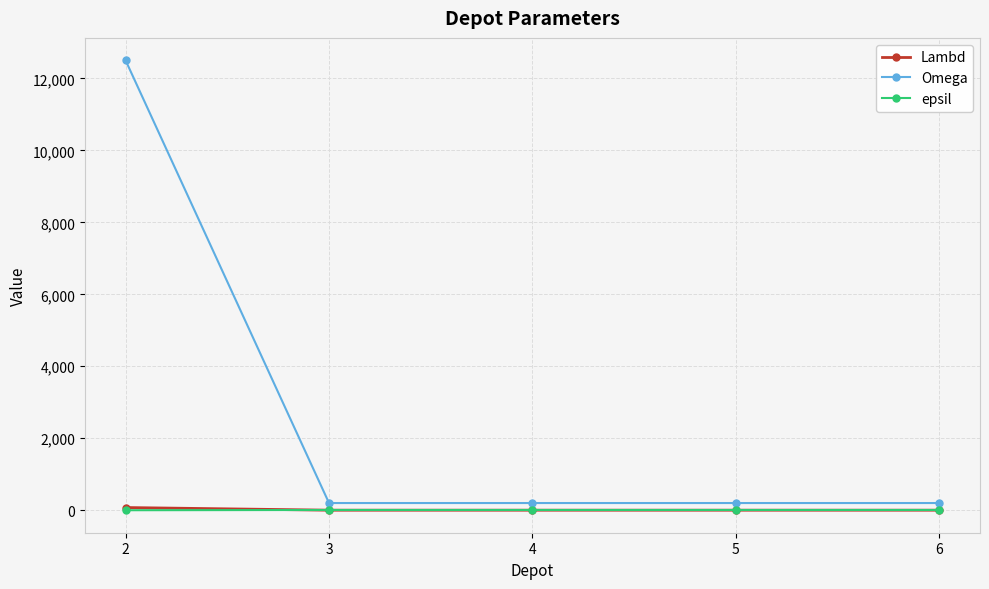

The value of Omega at 2 is 12500. True or false?

True